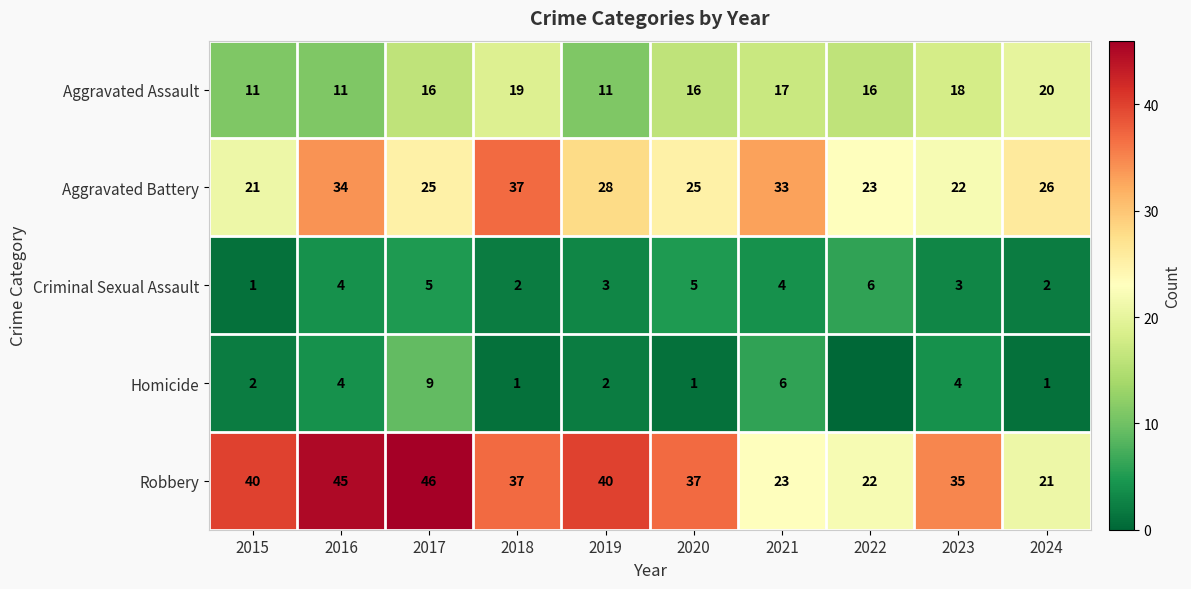

What is the sum of all Robbery values?

346